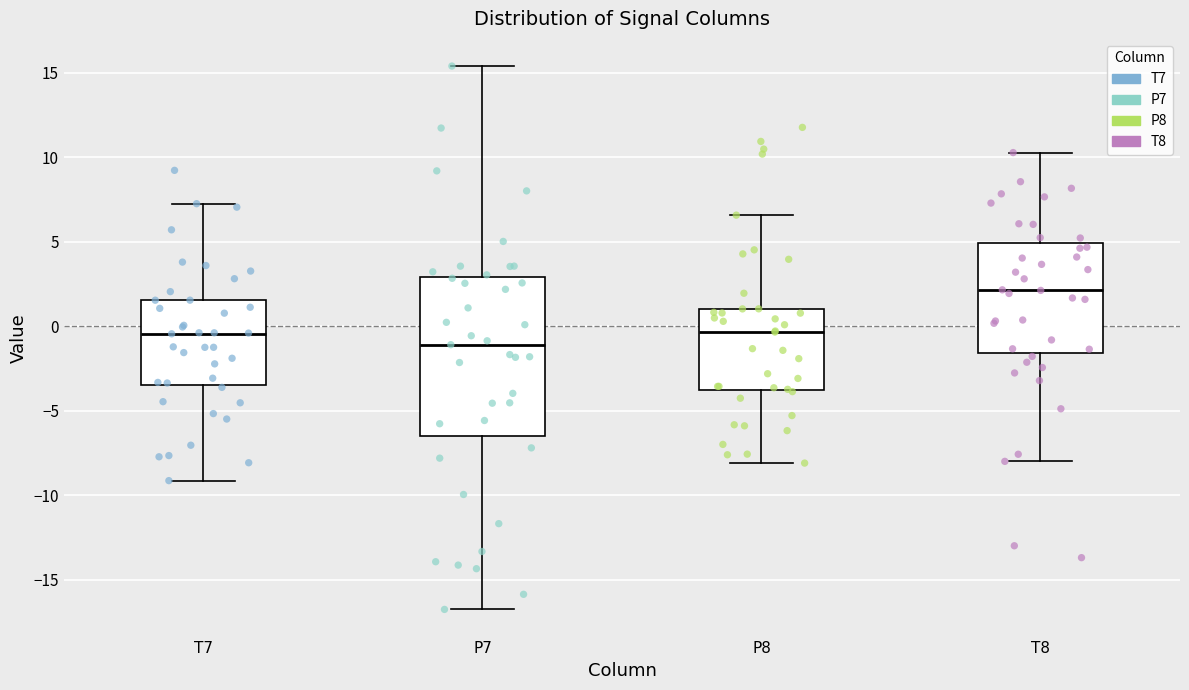

Reading left to right, transcribe this box plot: for each box, give where its median line is, the range the box spans, and where its two whiskers end, as read against the y-axis. The values are not printed on the chart, so give them approximately, as read against the axis.

T7: median -0.5, box -3.5 to 1.5, whiskers -9.0 to 7.0
P7: median -1.0, box -6.5 to 3.0, whiskers -17.0 to 15.5
P8: median -0.5, box -4.0 to 1.0, whiskers -8.0 to 6.5
T8: median 2.0, box -1.5 to 5.0, whiskers -8.0 to 10.5